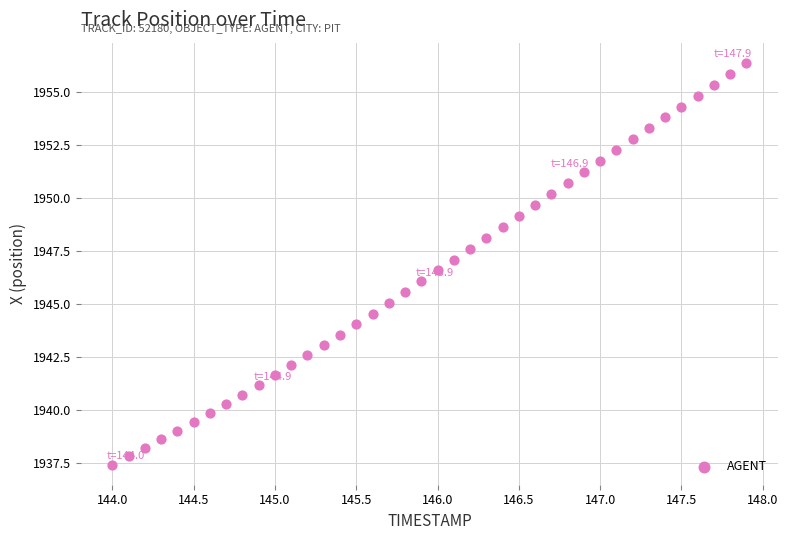

What is the range of Y values (max minus min)?

19.0